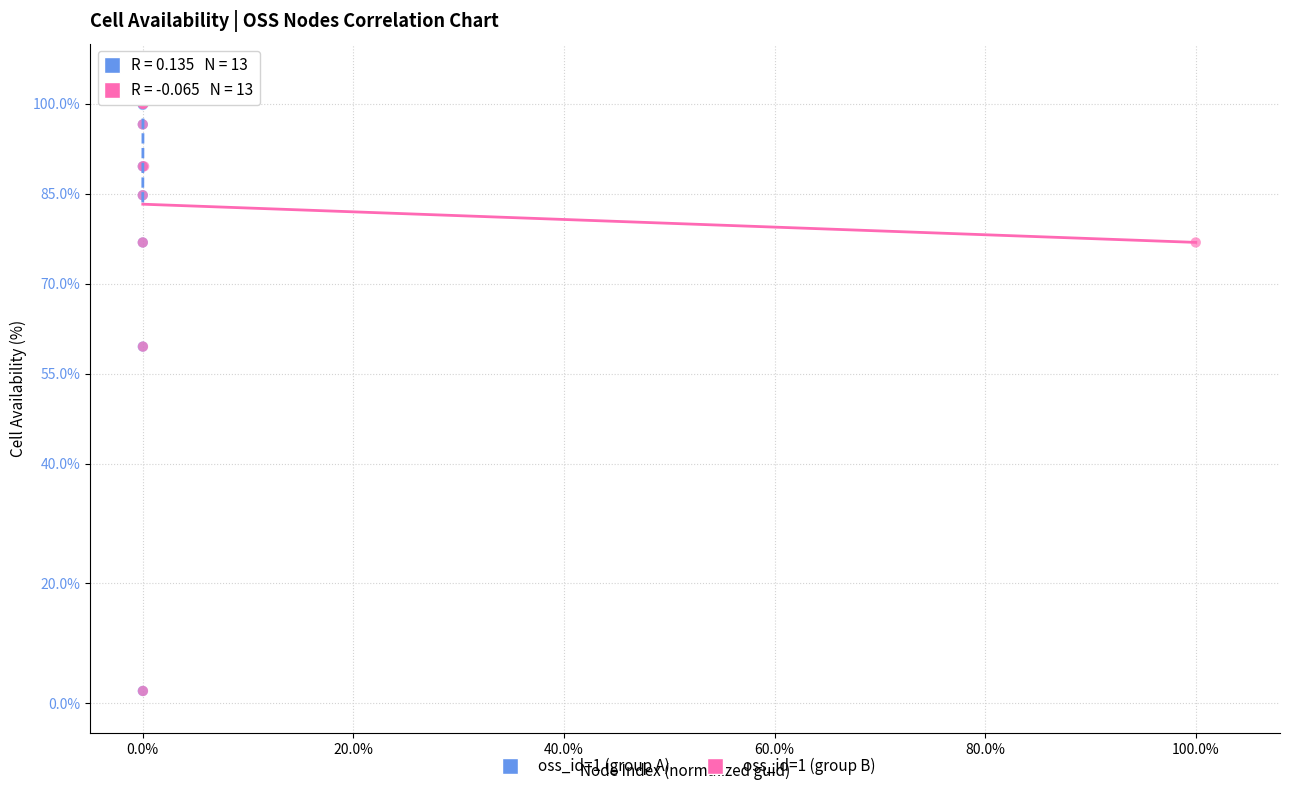

What are all the series names shown in the legend?

oss_id=1 (group A), oss_id=1 (group B)